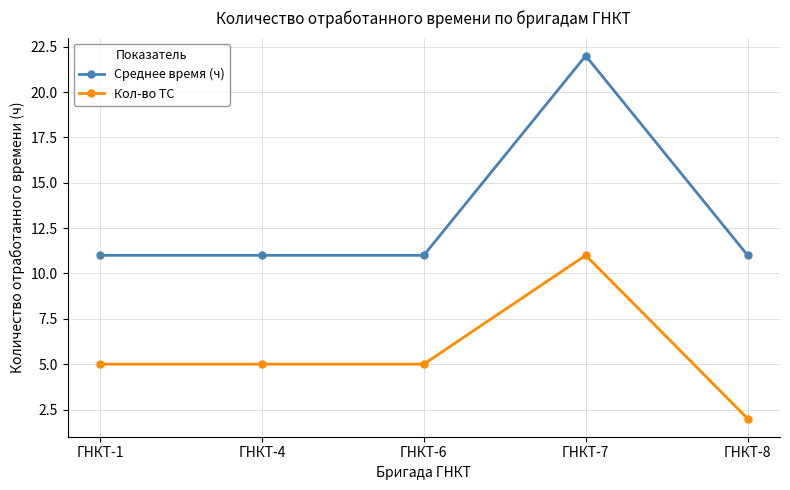

Count the Кол-во ТС values in the range 5 to 6.

3